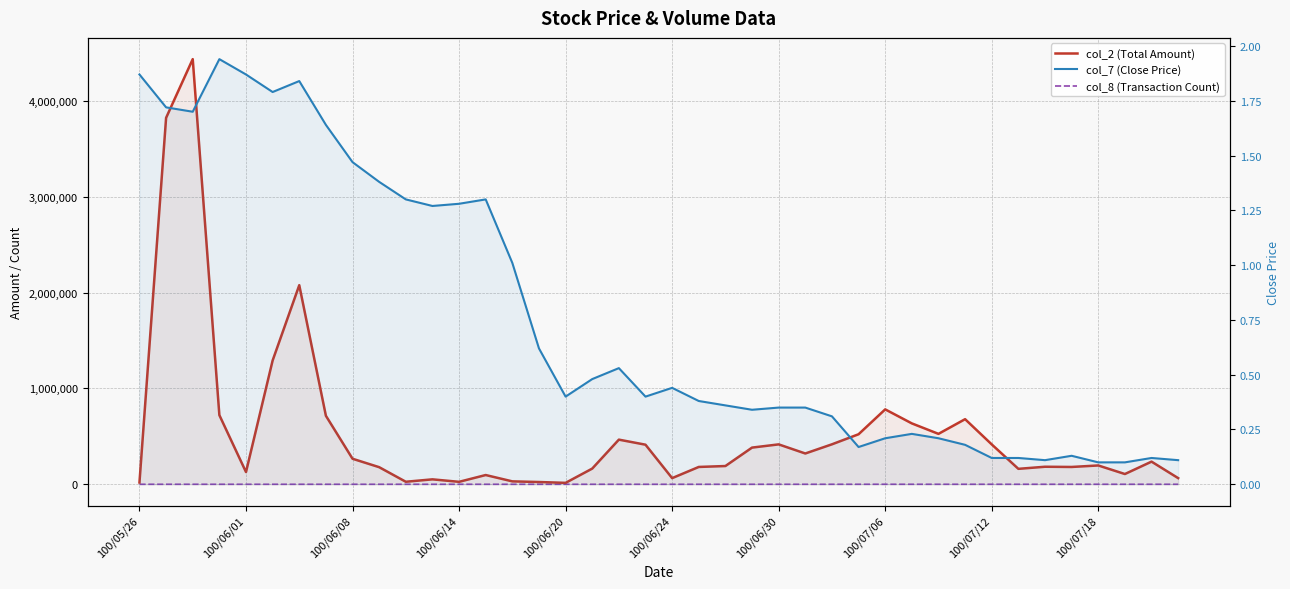

True or false: col_2 (Total Amount) and col_7 (Close Price) cross at least once.

False